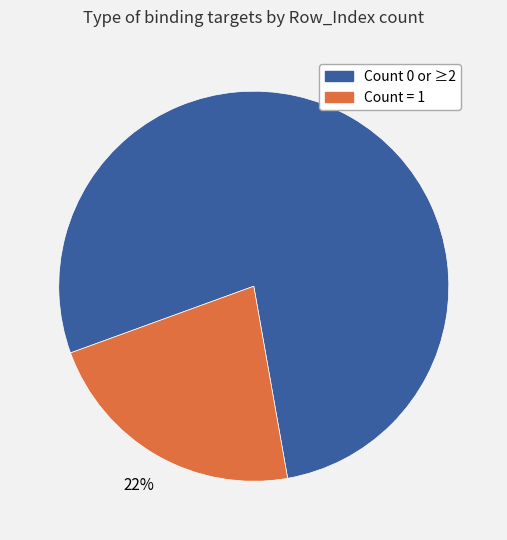

To the nearest percent, what is the average slice percentage?

50%